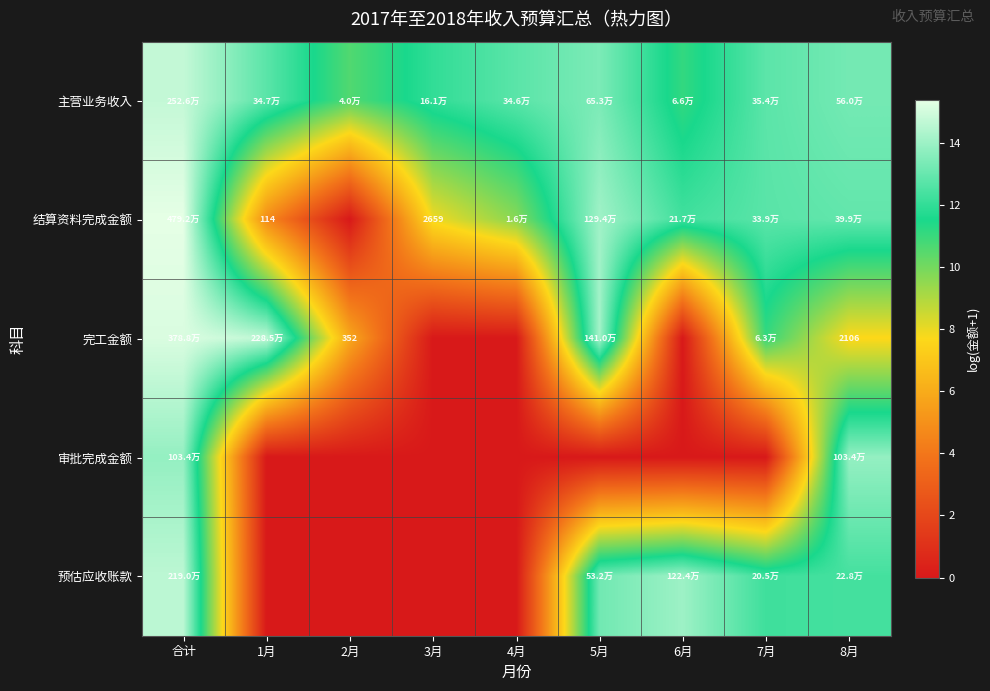

What is the maximum value for 审批完成金额?

13.8